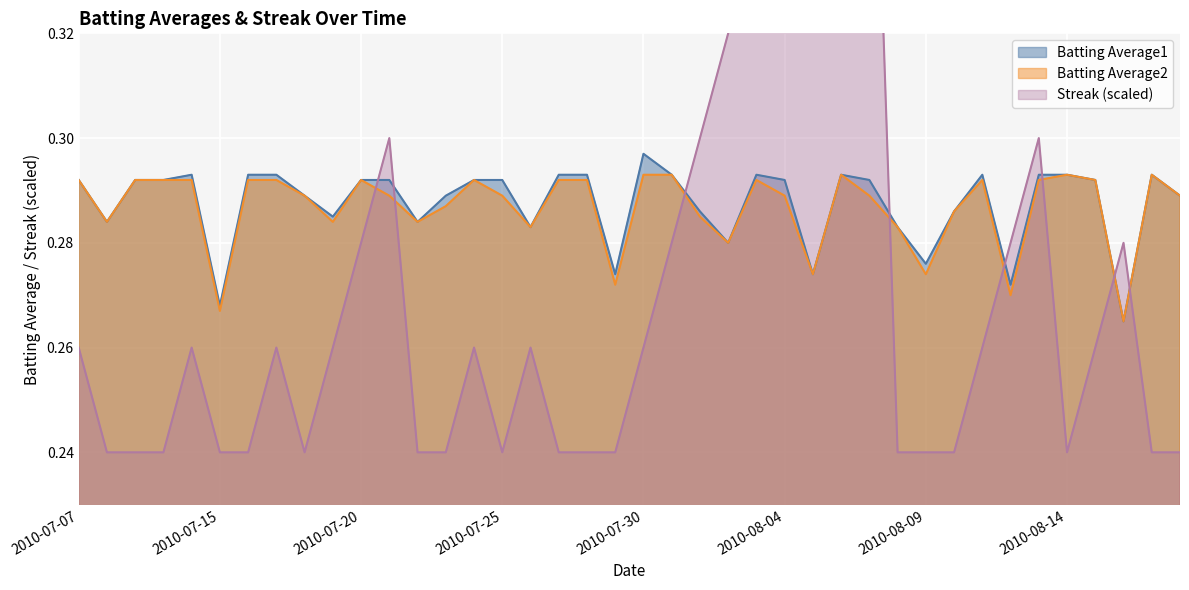

What is the value of the Batting Average1 point at the 18th from the left?

0.3